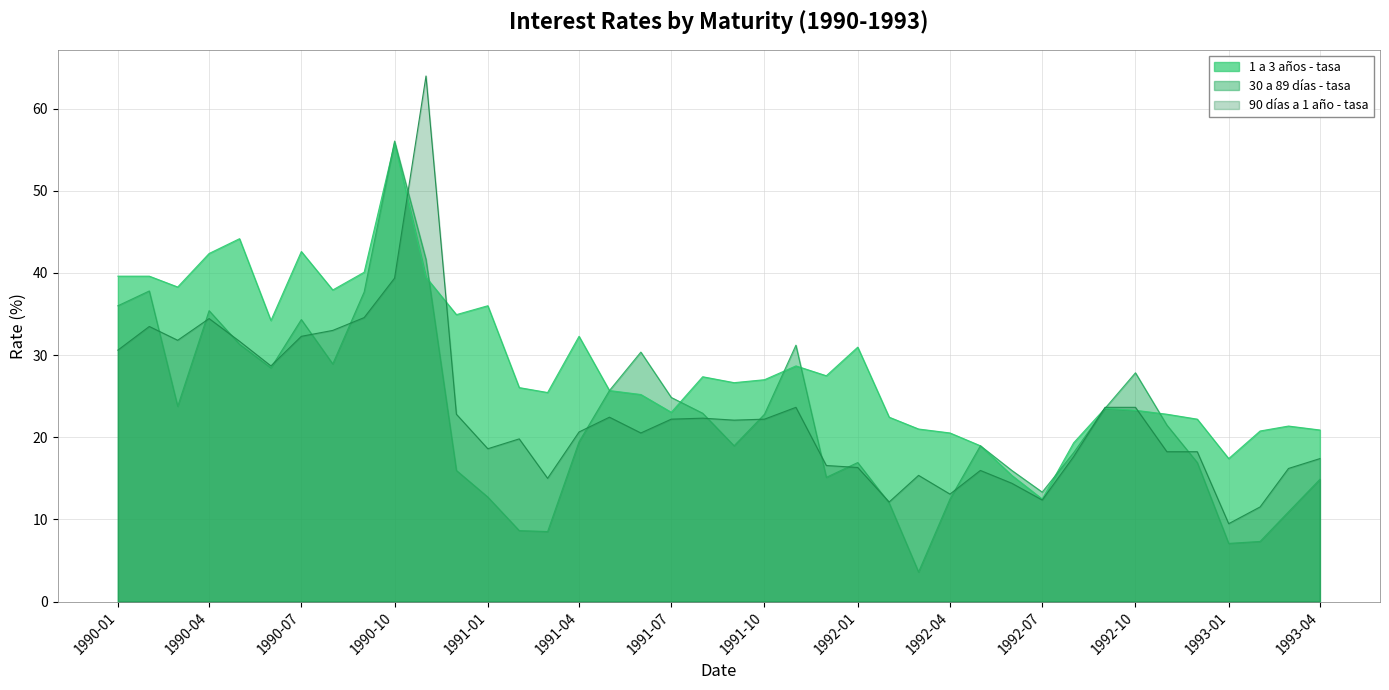

List the series in order of their peak value, highest first.

90 días a 1 año - tasa, 30 a 89 días - tasa, 1 a 3 años - tasa